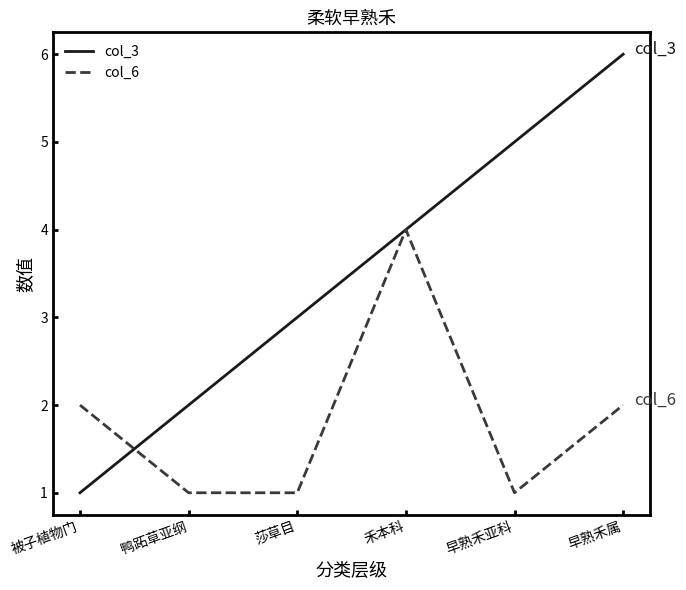

What is the approximate value of col_3 at 早熟禾亚科?

5